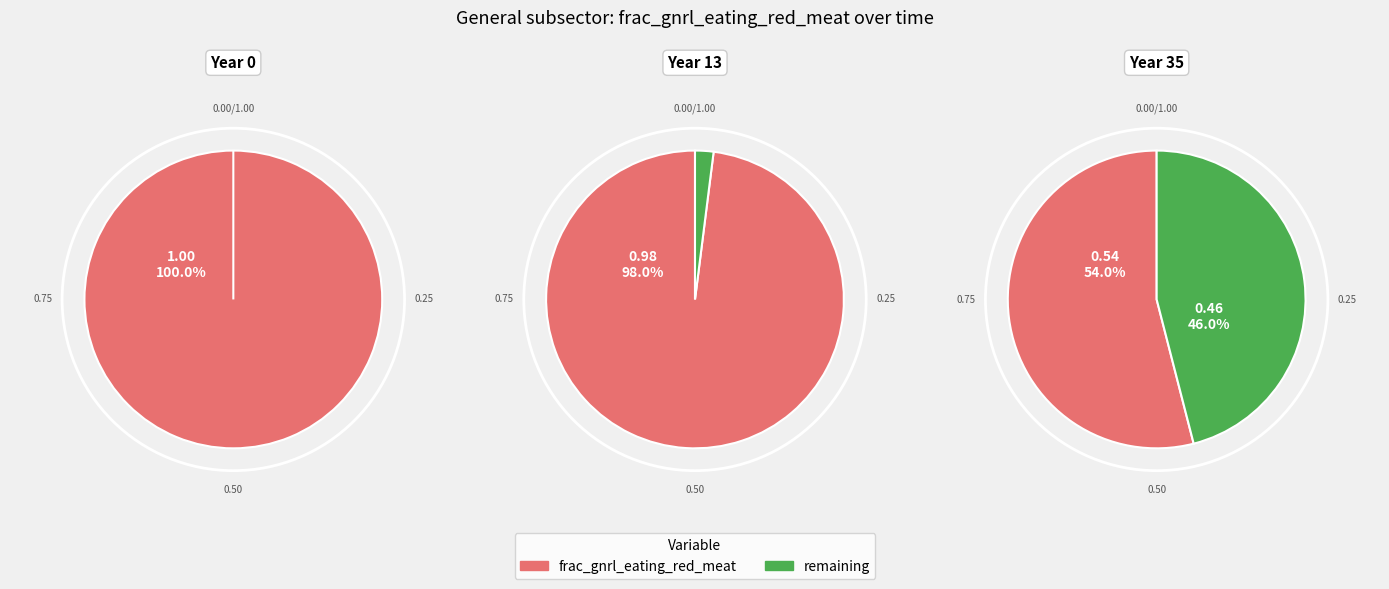

True or false: 29 accounts for 1% of the total.

False